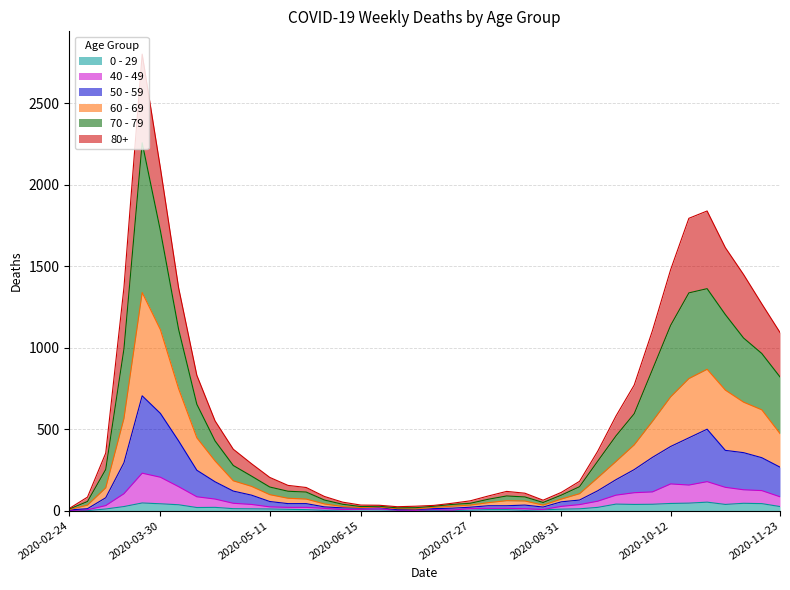

Is it true that 80+ equals 159 at 2020-08-31?

False